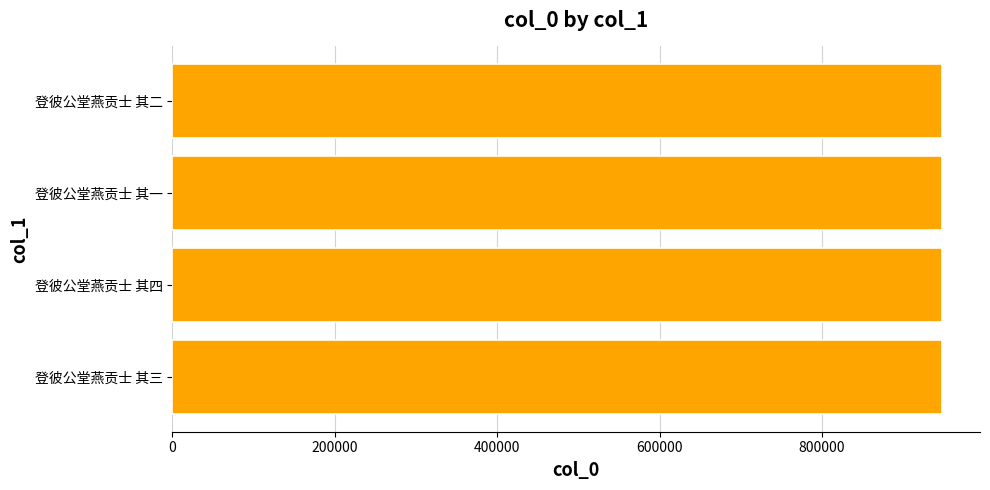

How many values are below 947274?

2